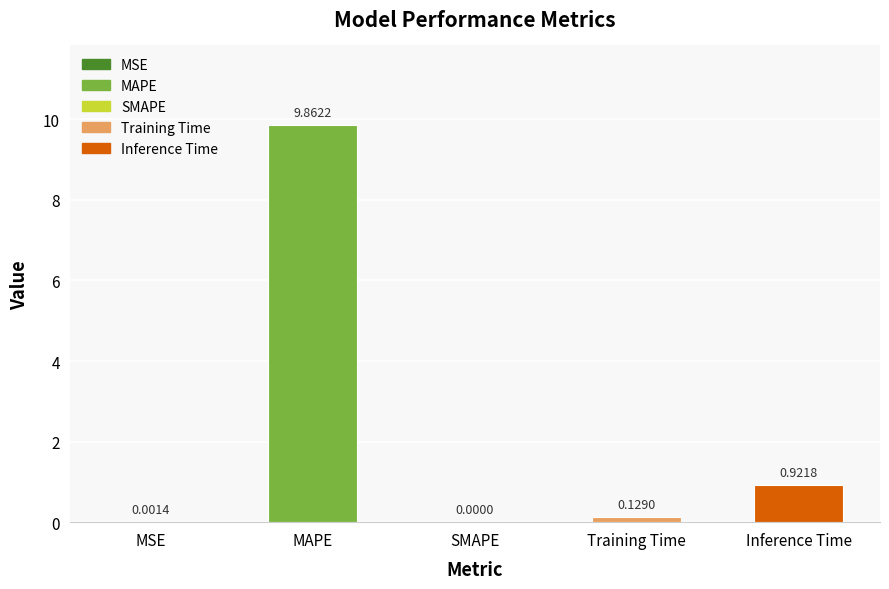

Which category has the highest value across all series?

MAPE